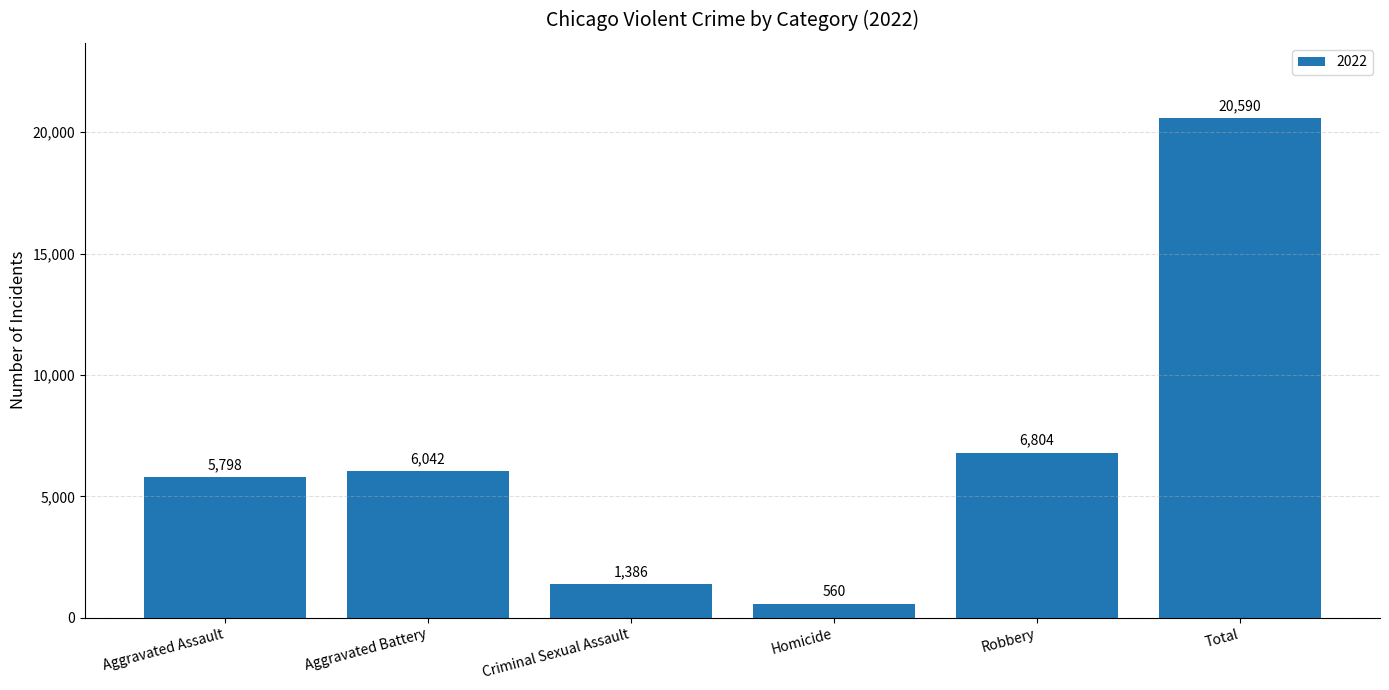

The value at Aggravated Assault is 5798. True or false?

True